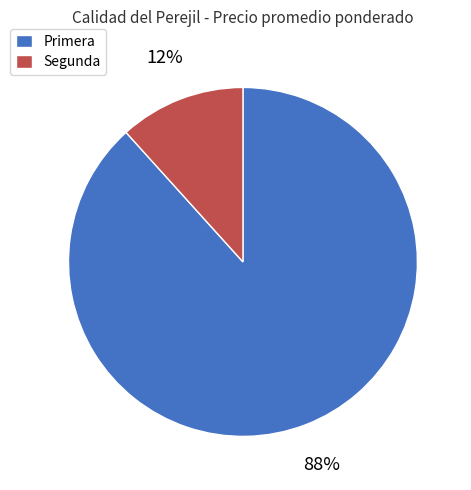

Rank the categories by value from lowest to highest.

Segunda, Primera